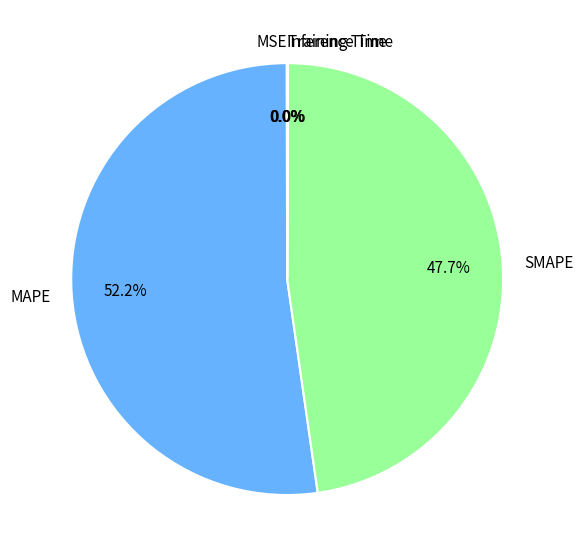

What portion of the pie excludes SMAPE?

52.3%